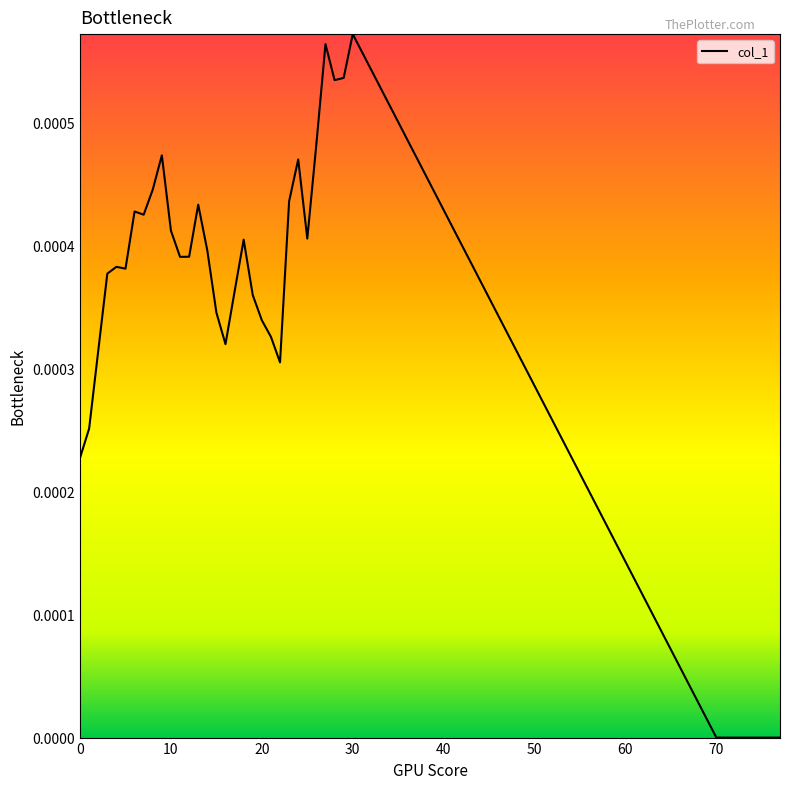

Count the values in the range 0 to 1.

39